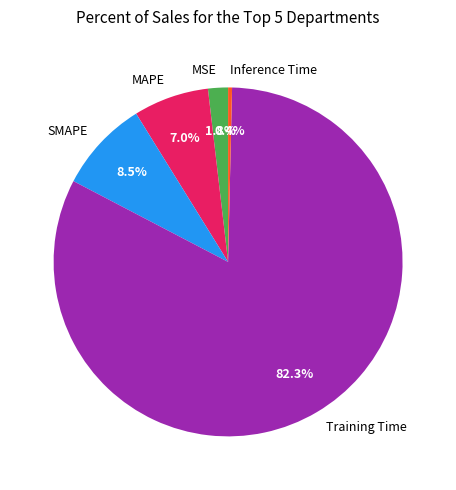

Combined, what portion of the pie is Training Time and MSE?

84.1%